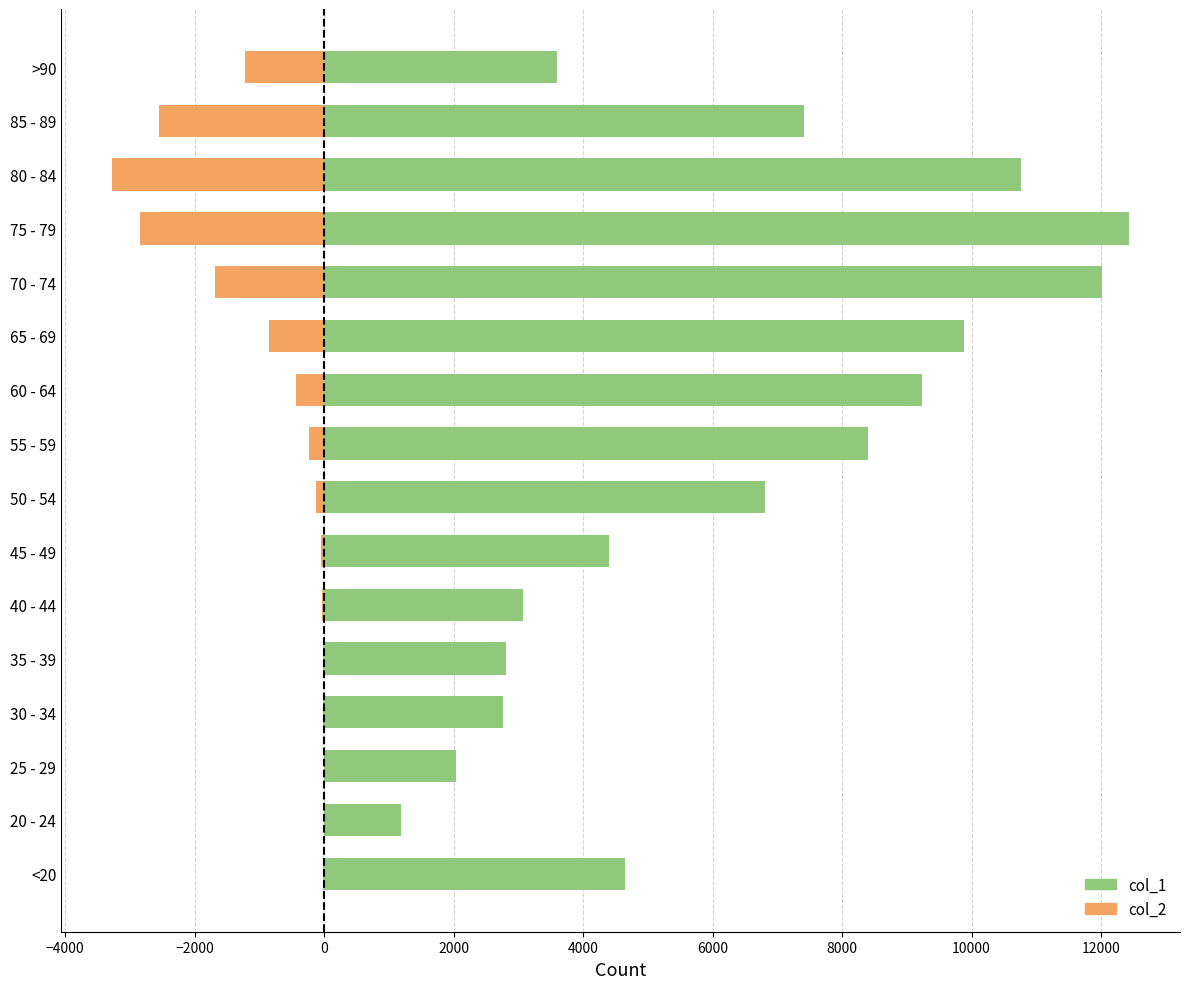

What is the total value across all series at 70 - 74?

10328